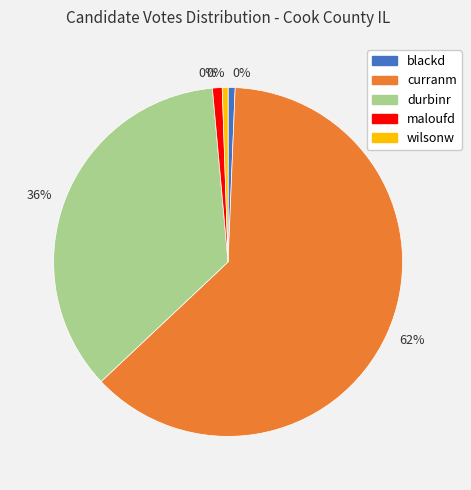

What percentage do curranm and wilsonw together represent?

62.9%